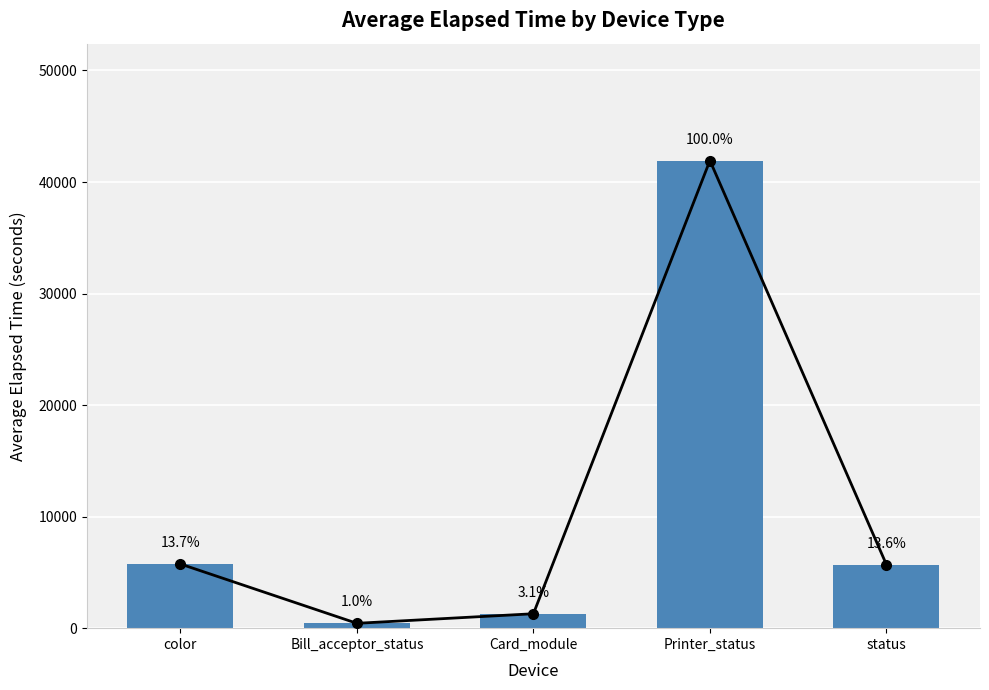

What is the average value?

11020.6